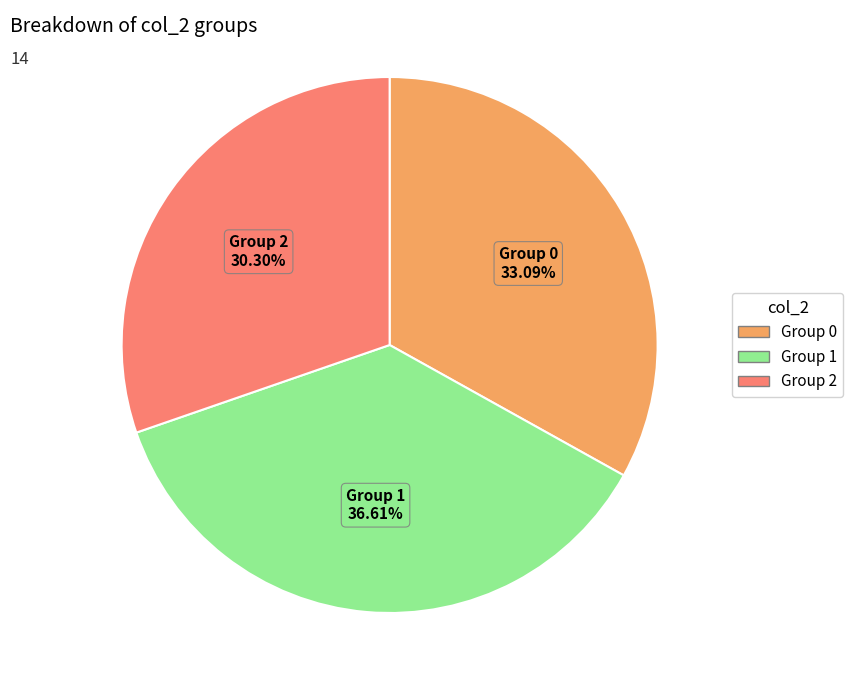

What is the largest slice in the pie chart?

Group 1